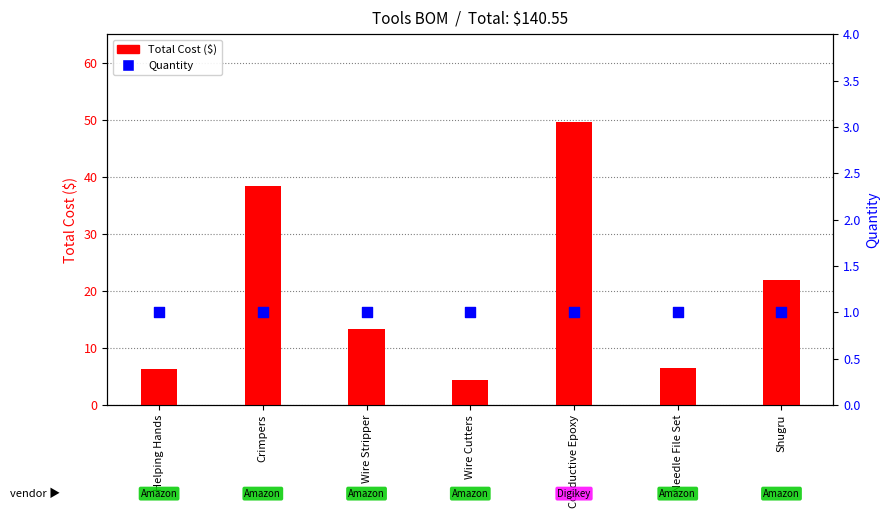

What is the total value across all series at Wire Cutters?

5.4